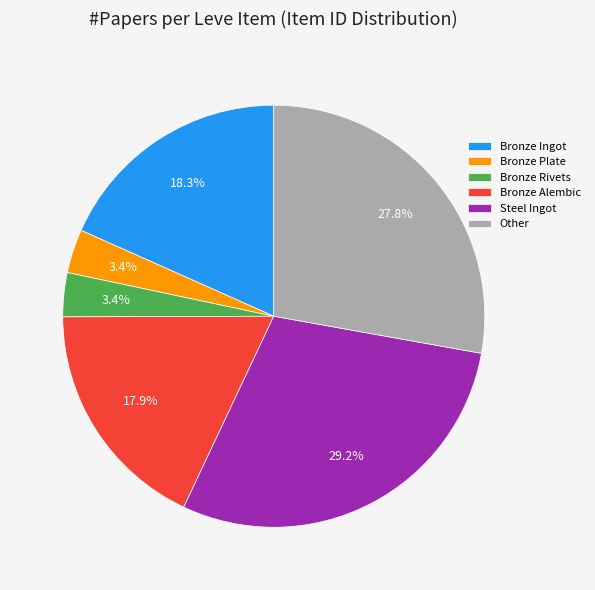

The Bronze Alembic slice represents 31% of the pie. True or false?

False